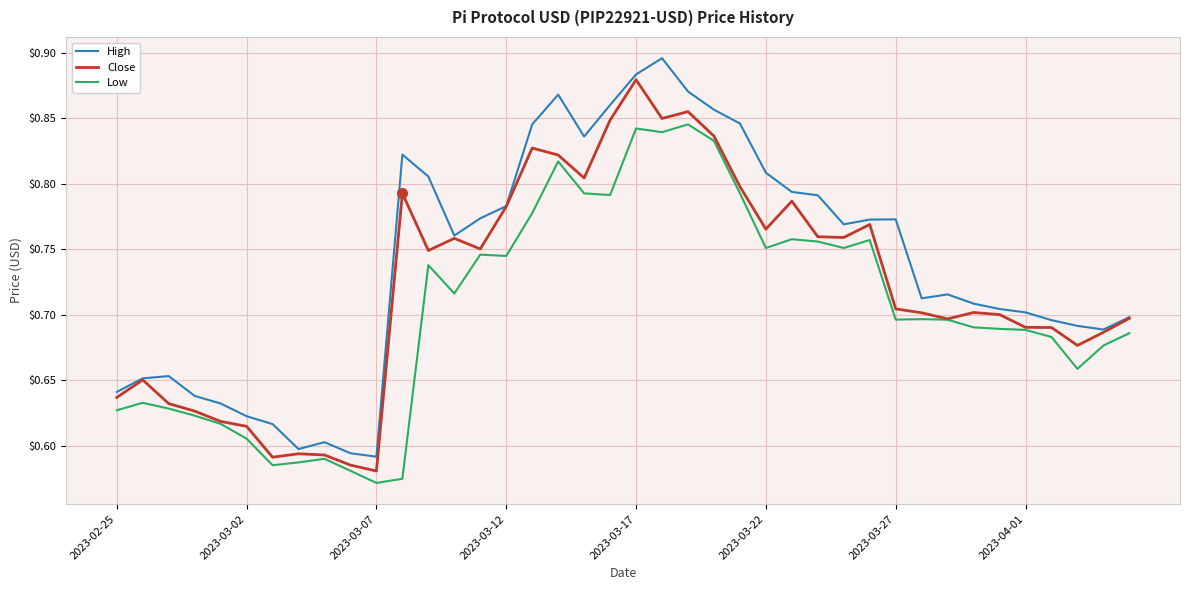

Which series has the largest total across all categories?

High